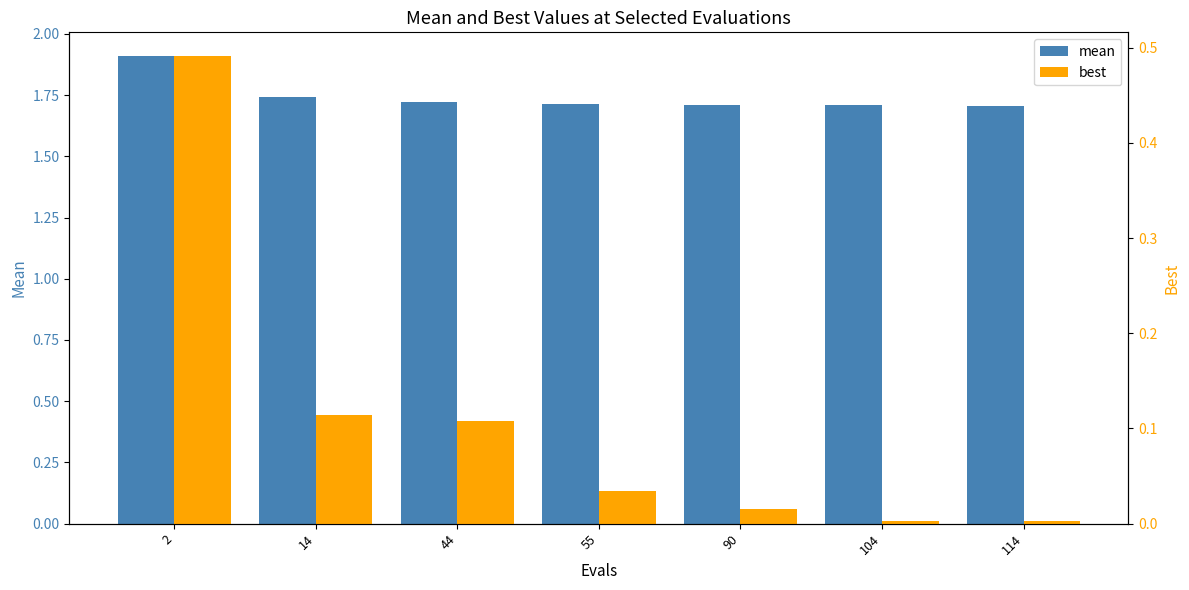

List the series in order of their overall mean, lowest first.

best, mean